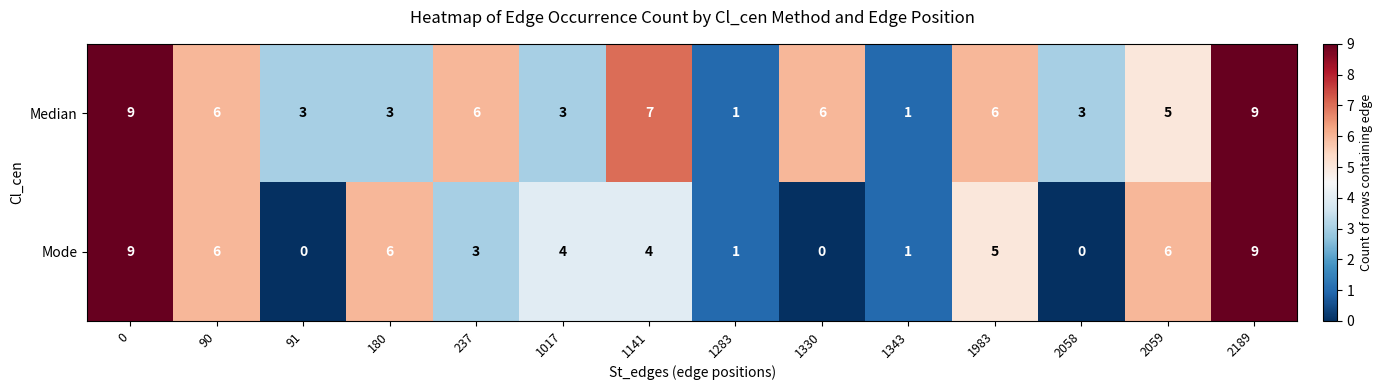

Which series has the largest total across all categories?

Median